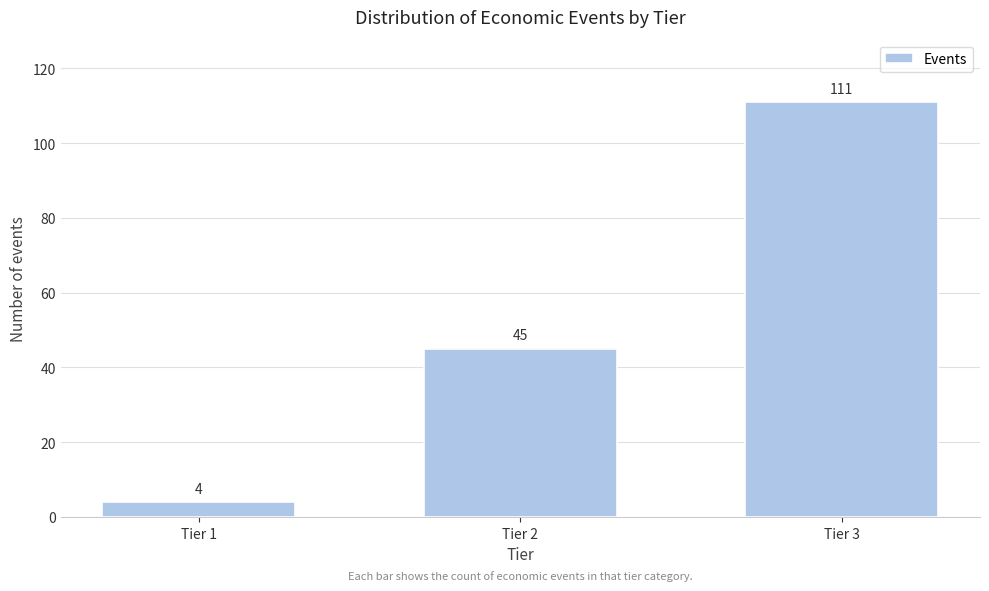

Reading right to left, extract all data points from this chart.

111	45	4